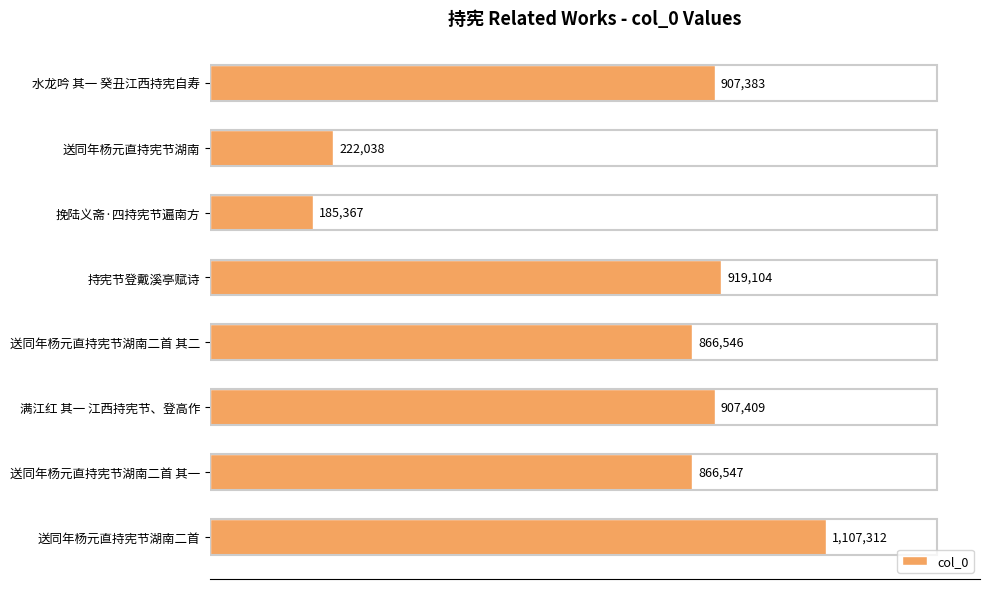

Are the bars horizontal?

Yes